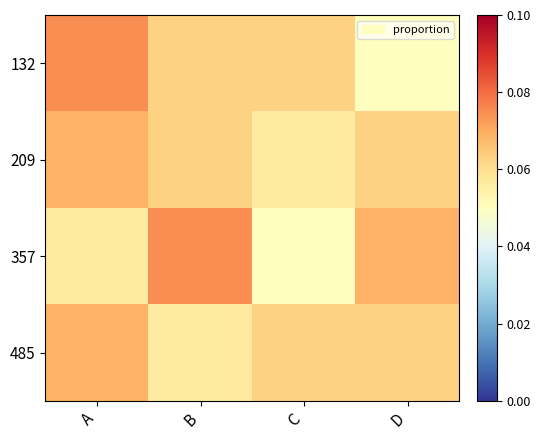

Rank the series by their maximum value, from highest to lowest.

132, 357, 209, 485